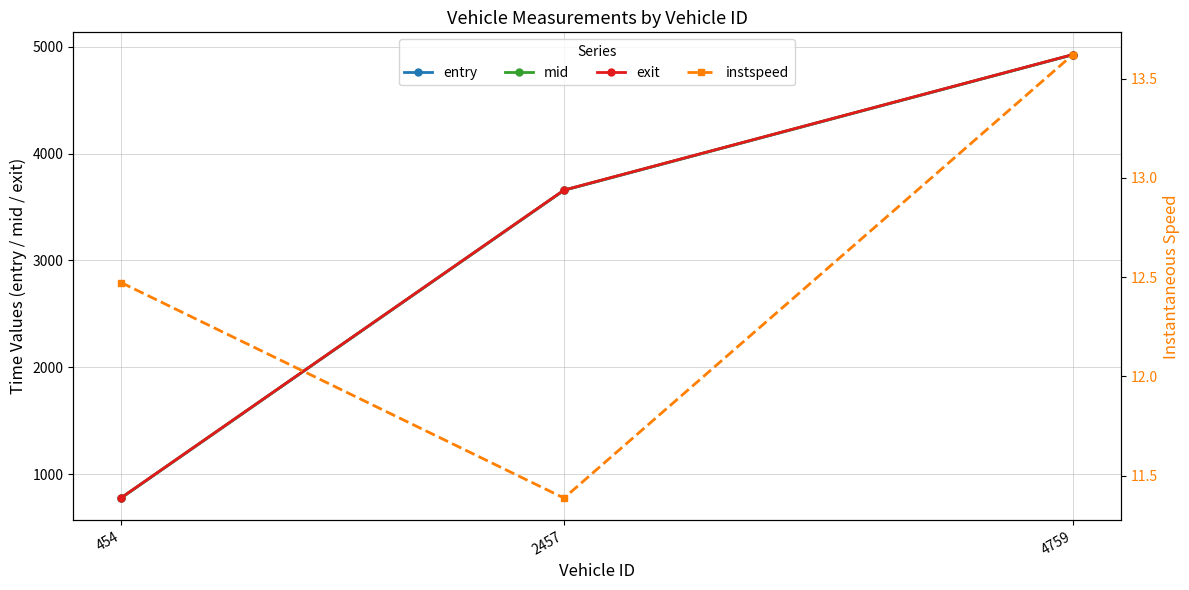

What is the difference between the entry values at 4759 and 454?

4149.0